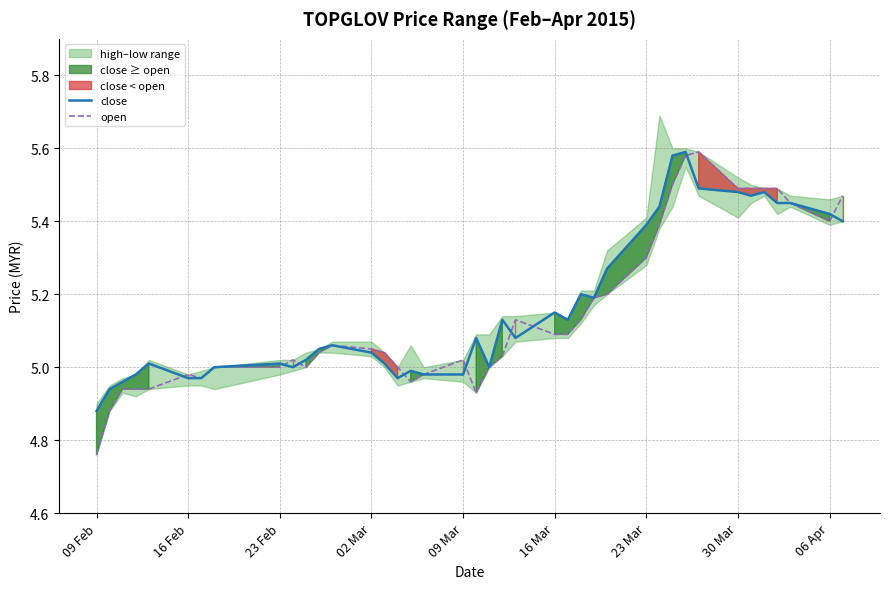

True or false: close has a value of 5.0 at 23 Feb.

True